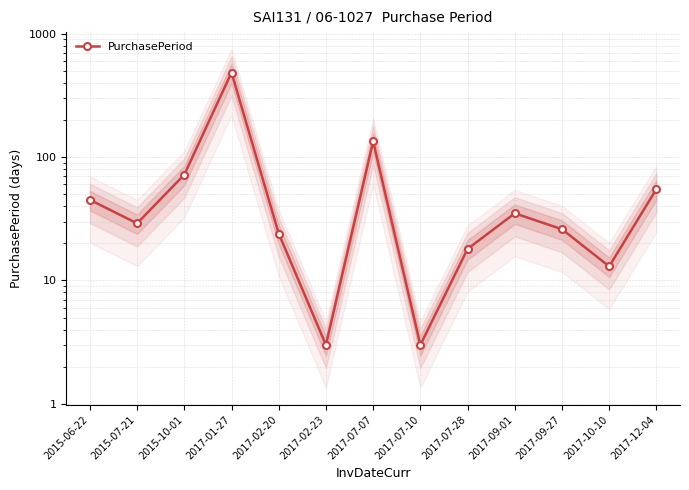

What is the label of the 10th point from the left?

2017-09-01